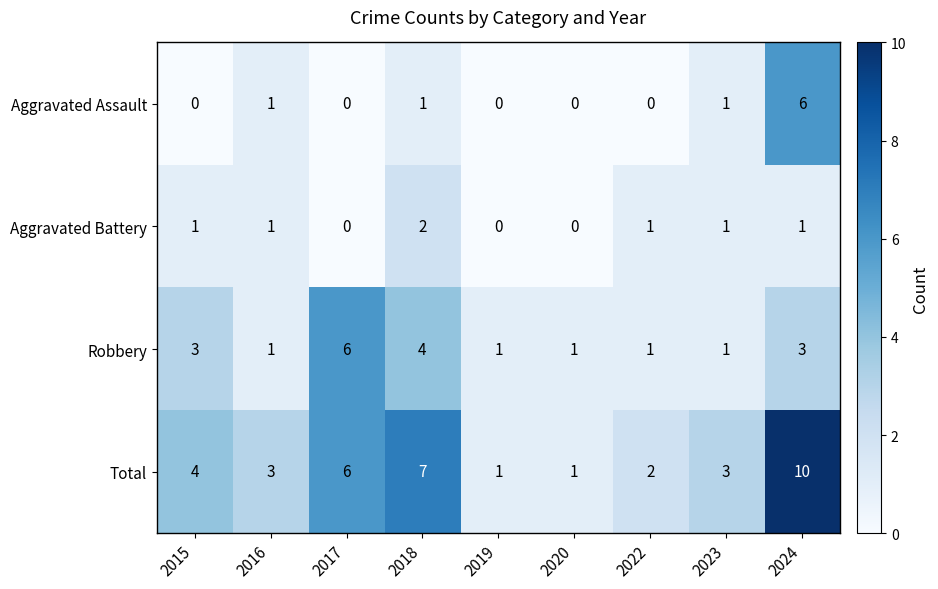

What is the difference between the second highest and second lowest values in the Robbery series?

3